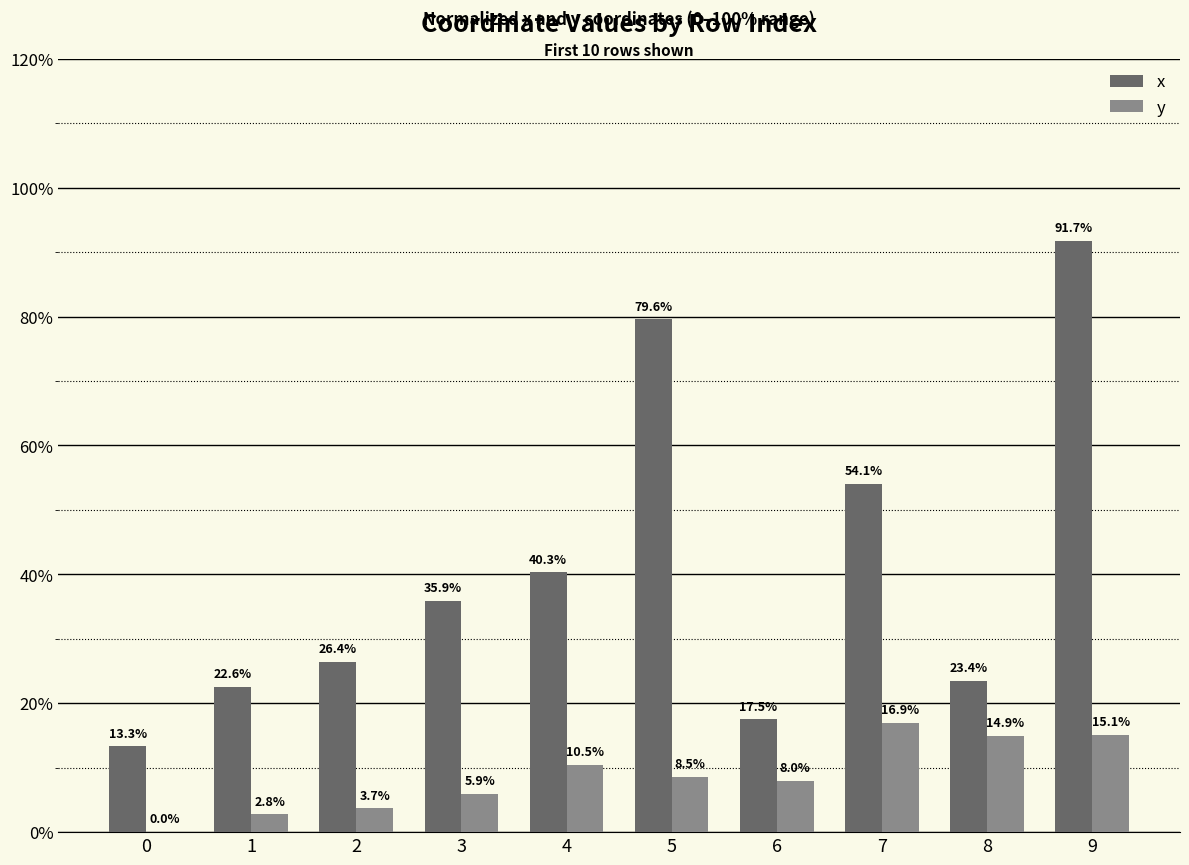

Which series changed the most between 0 and 9?

x